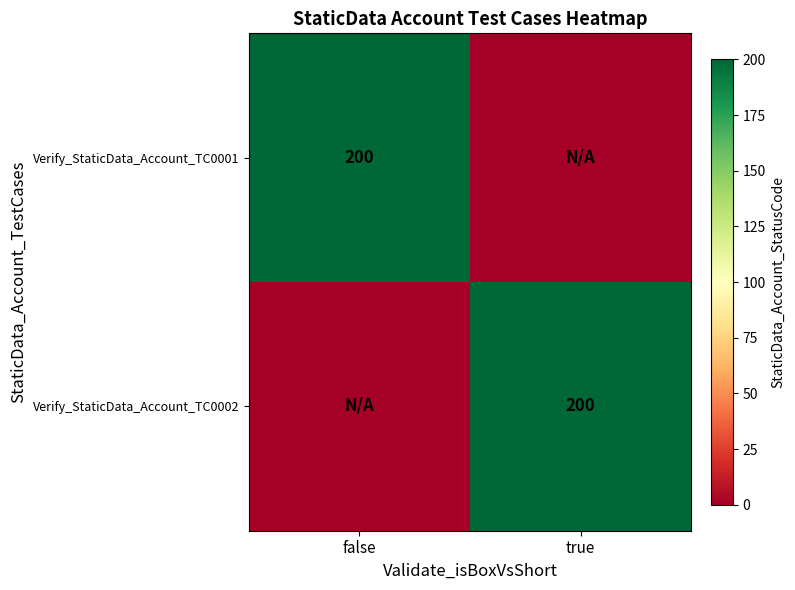

The Verify_StaticData_Account_TC0002 series shows 200 at true. True or false?

True